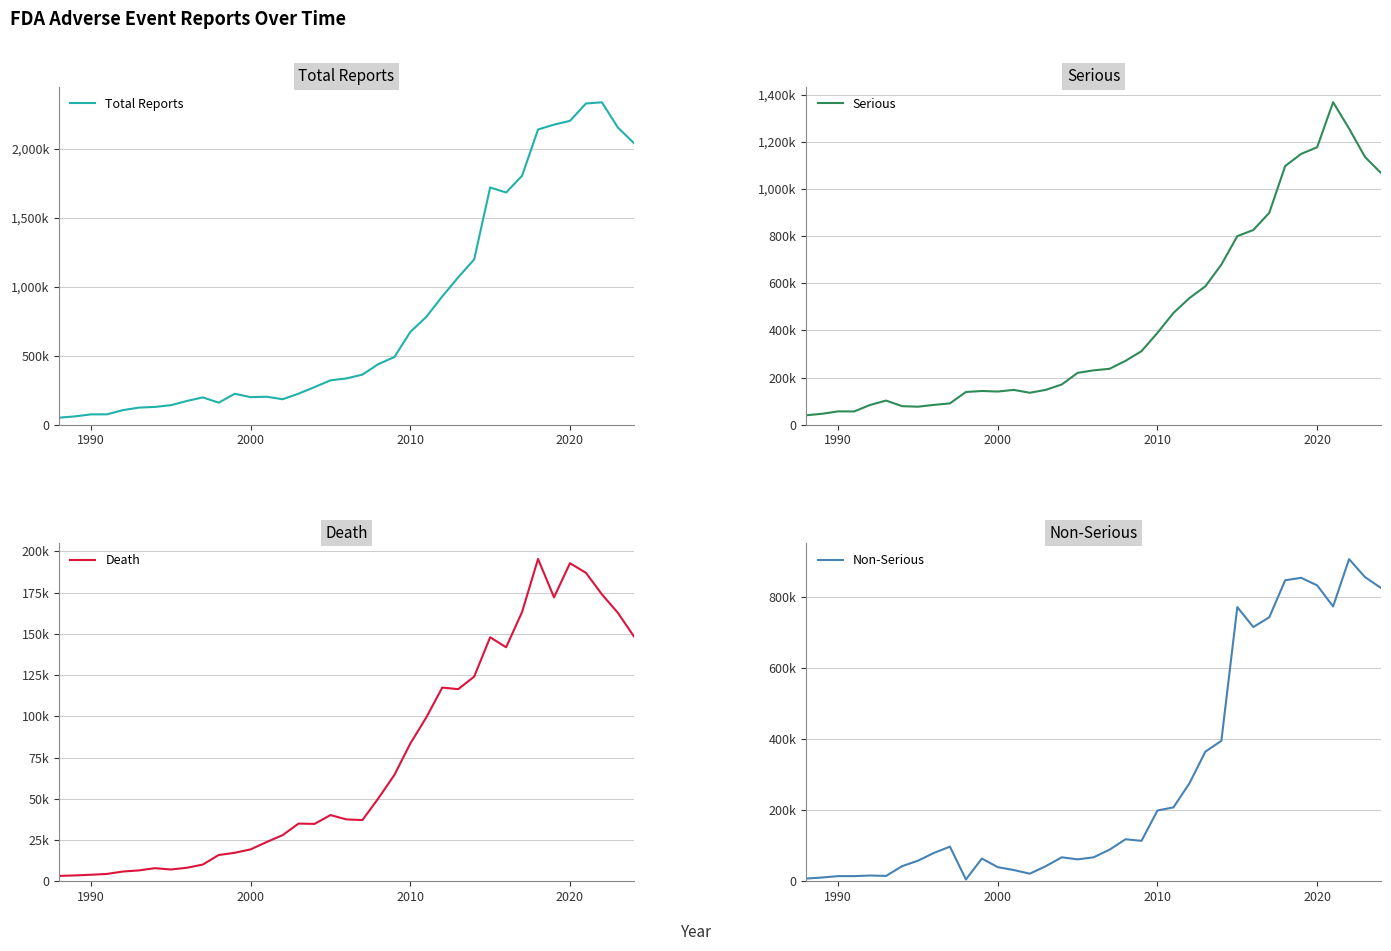

Is it true that Total Reports equals 121495 at 2000?

False